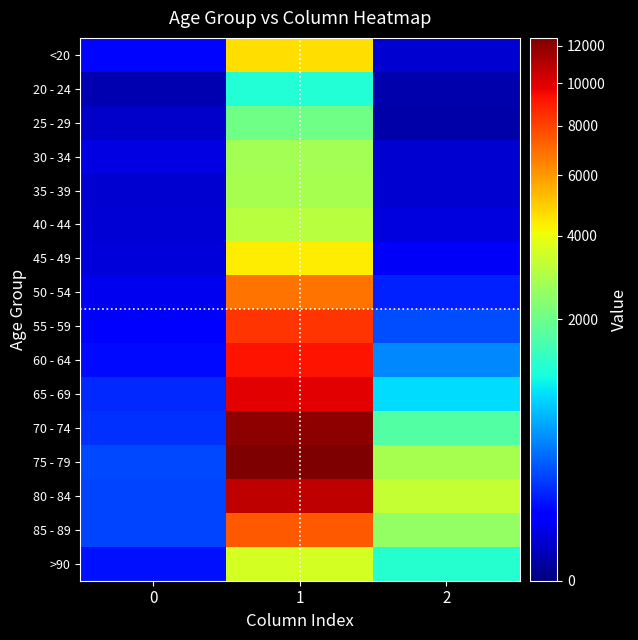

Which series has the largest total across all categories?

75 - 79